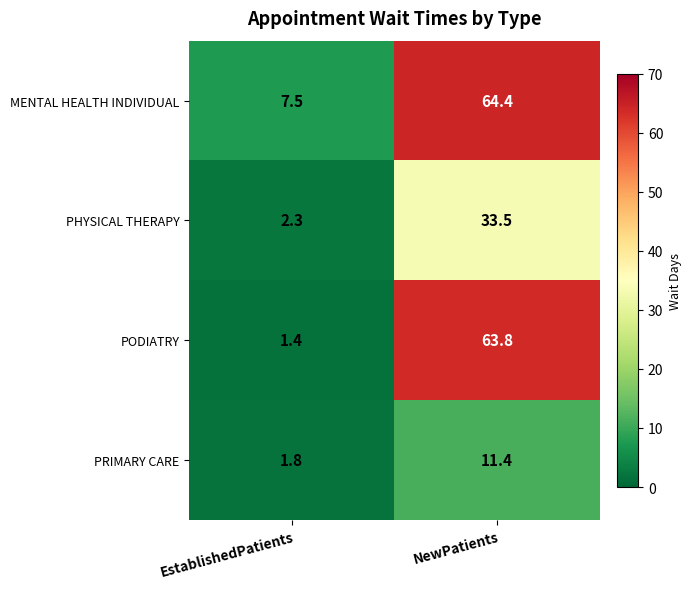

Which series changed the most between EstablishedPatients and NewPatients?

PODIATRY